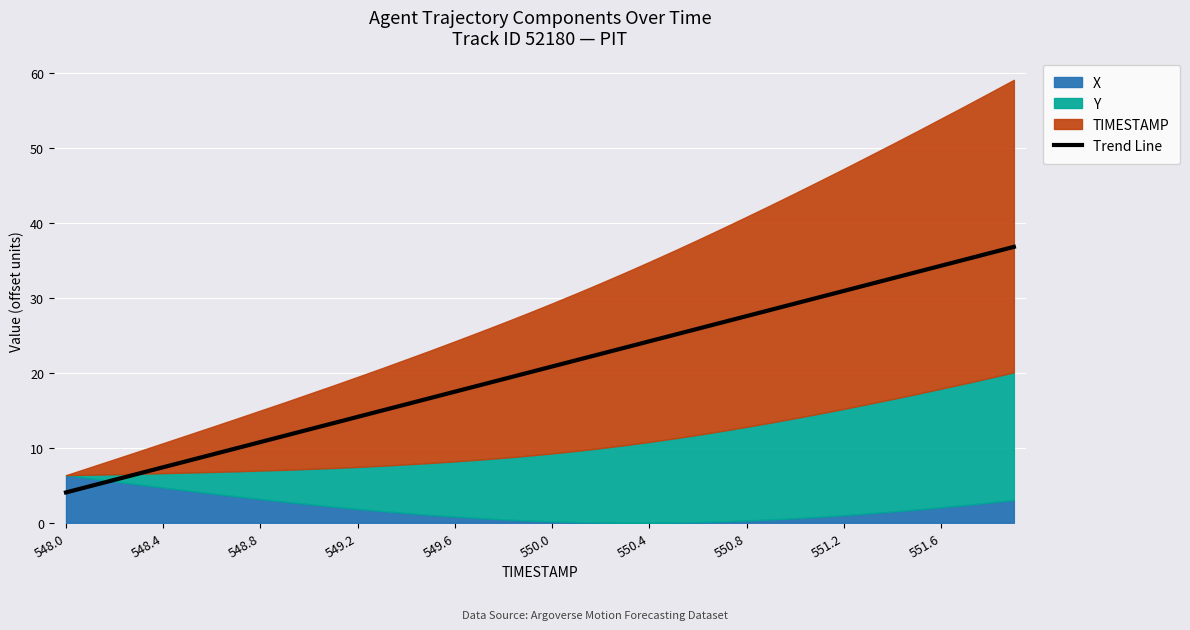

What is the lowest value of the Trend Line series?

4.0